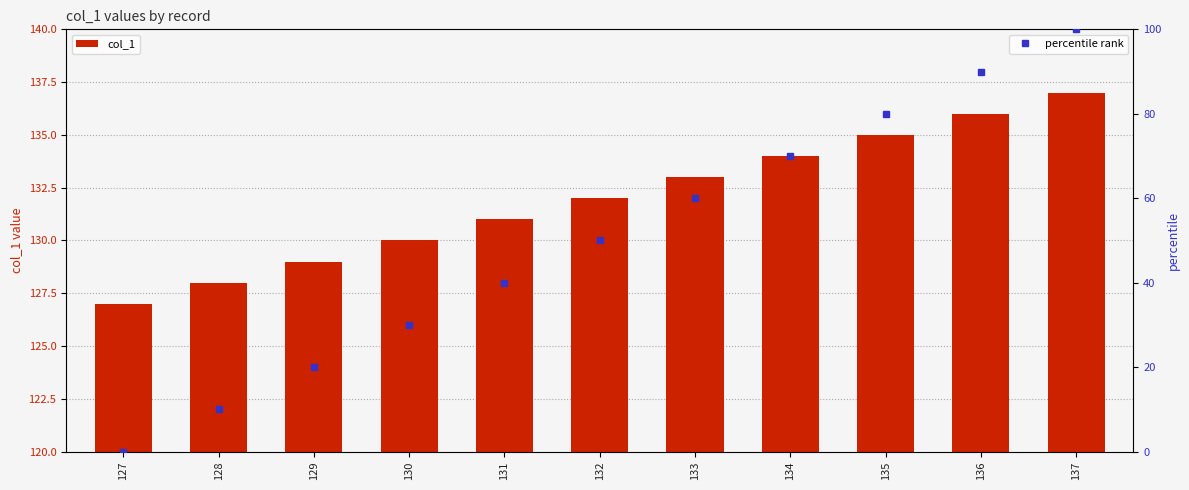

What is the greatest value displayed?

137